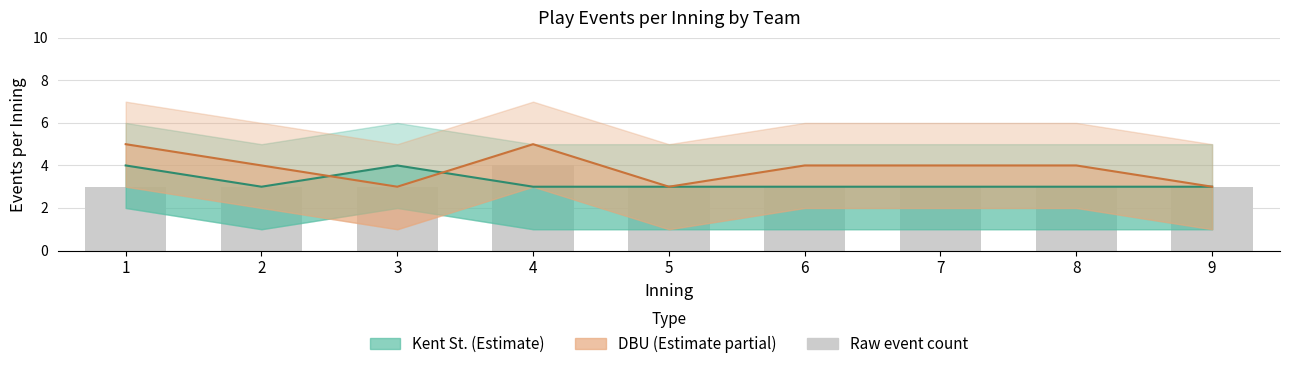

Reading right to left, what are all the values shown in this chart?

Kent St. (Estimate): 3	3	3	3	3	3	4	3	4
DBU (Estimate partial): 3	4	4	4	3	5	3	4	5